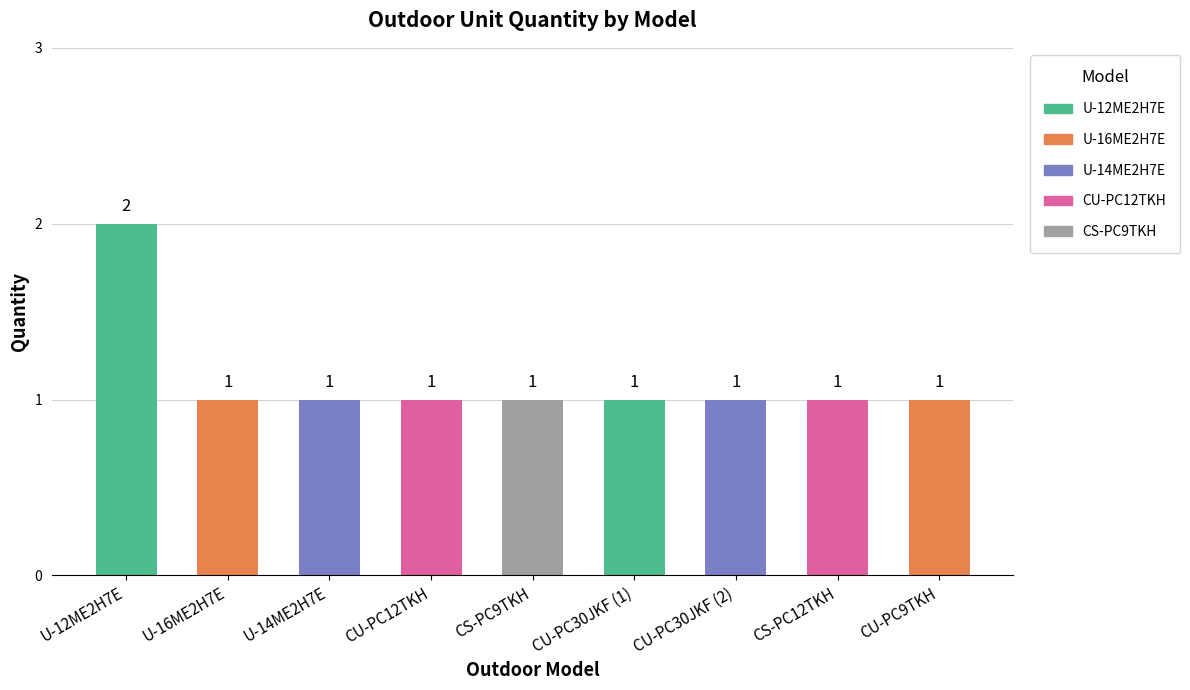

What is the difference between the maximum and minimum values?

1